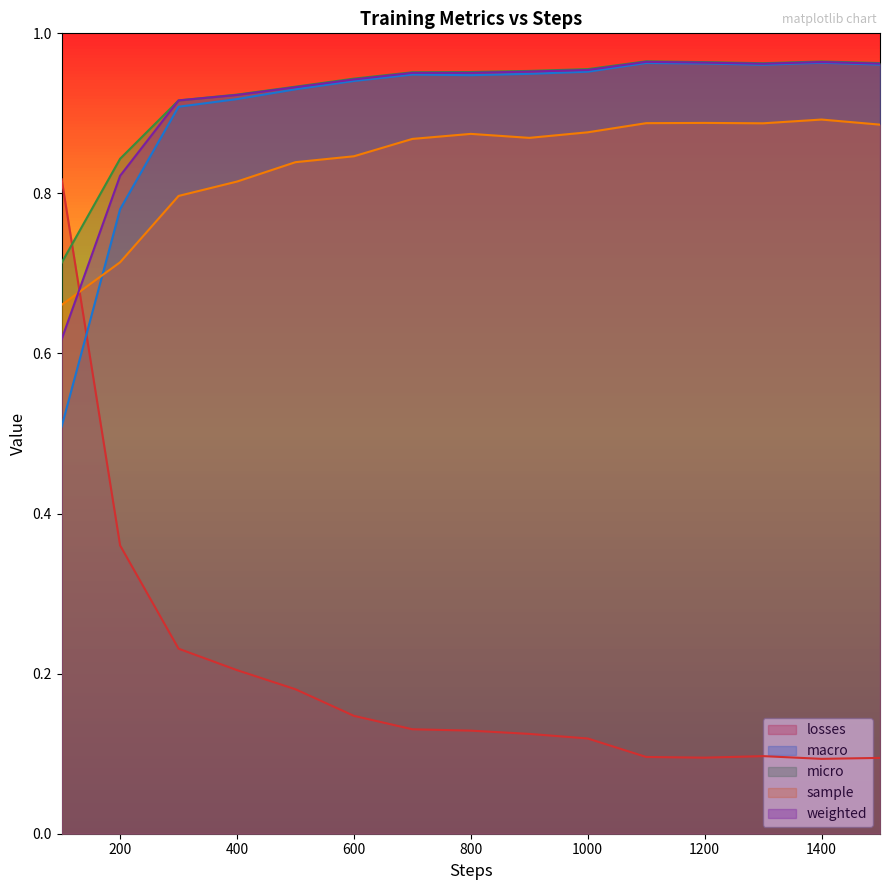

How many interior local peaks does the macro series have?

3